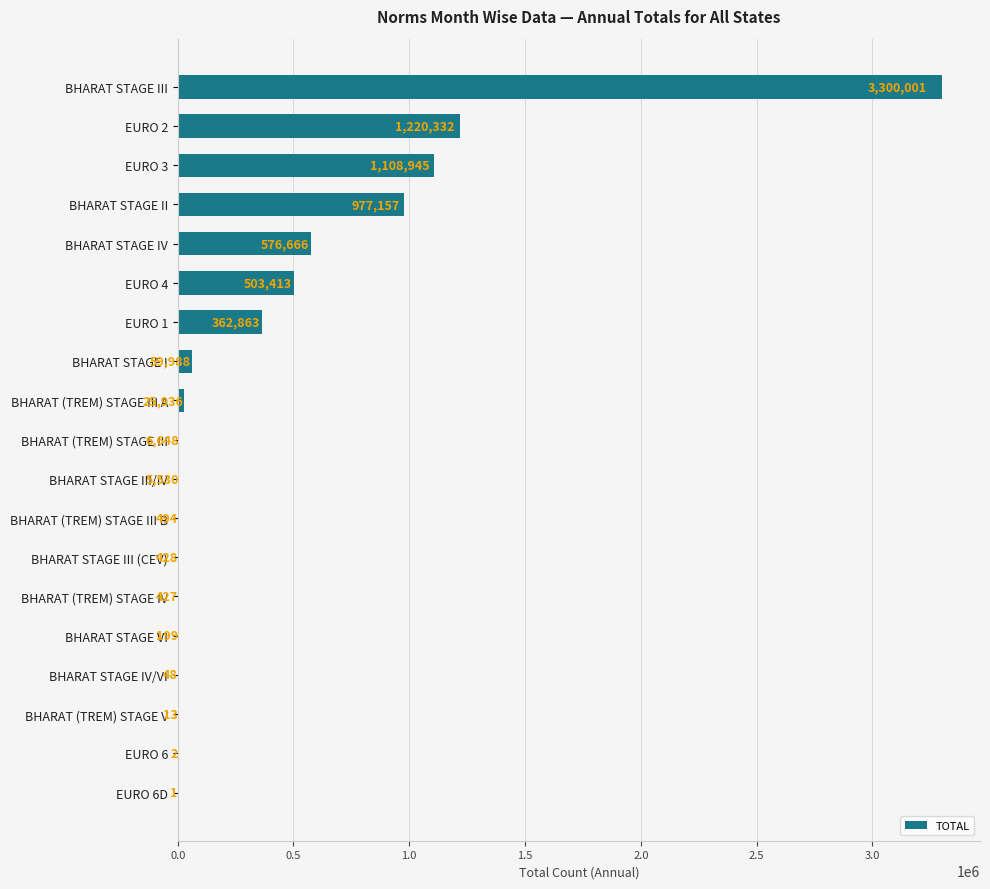

Where is the data nearest to the value 1650001?

EURO 2